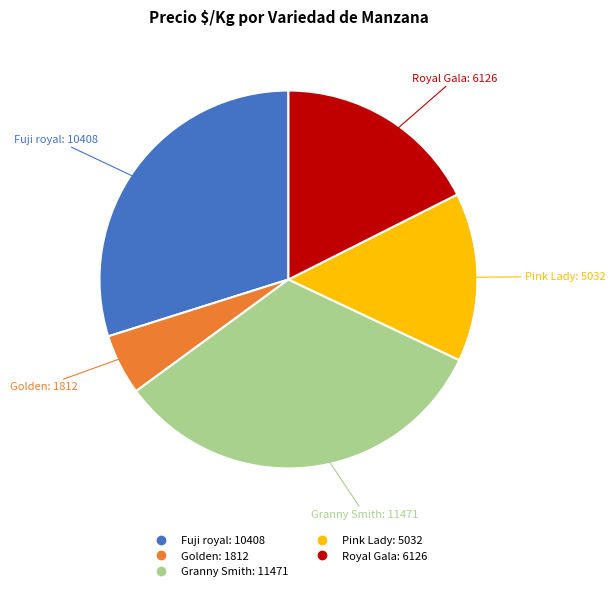

Is there a majority slice in this chart?

No